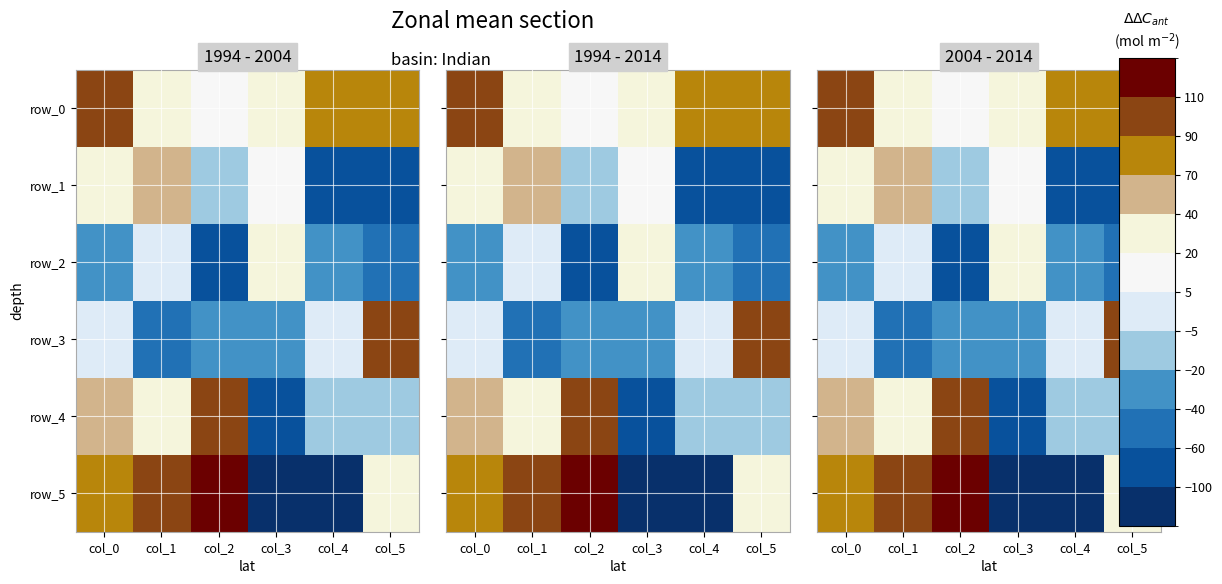

Is the value of row_5 at col_5 greater than the value of row_4 at col_3?

Yes